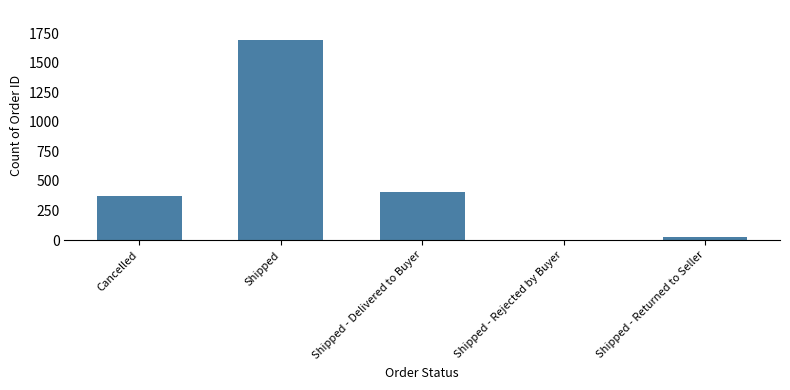

Count the number of data series in this chart.

1